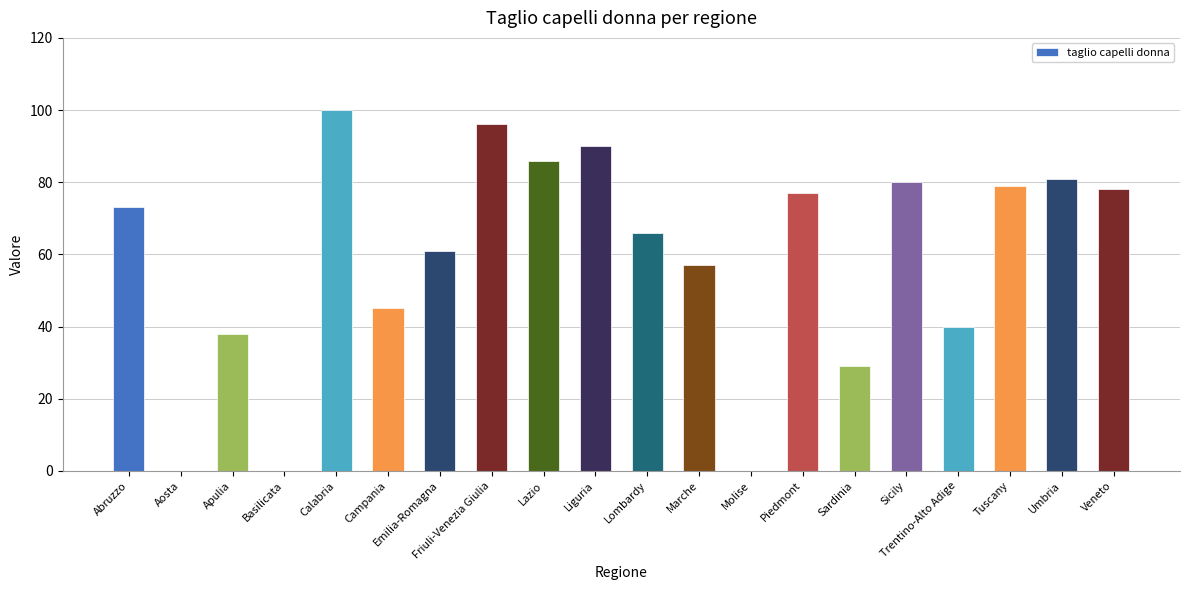

What value does the data have at Abruzzo?

73